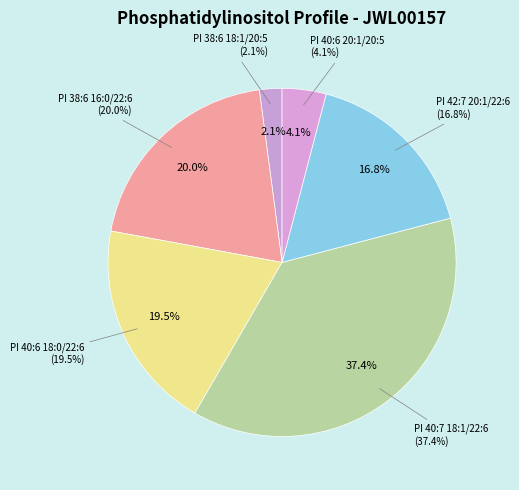

To the nearest percent, what percentage of the pie is PI 38:6_14.10 | 16:0/22:6?

20%